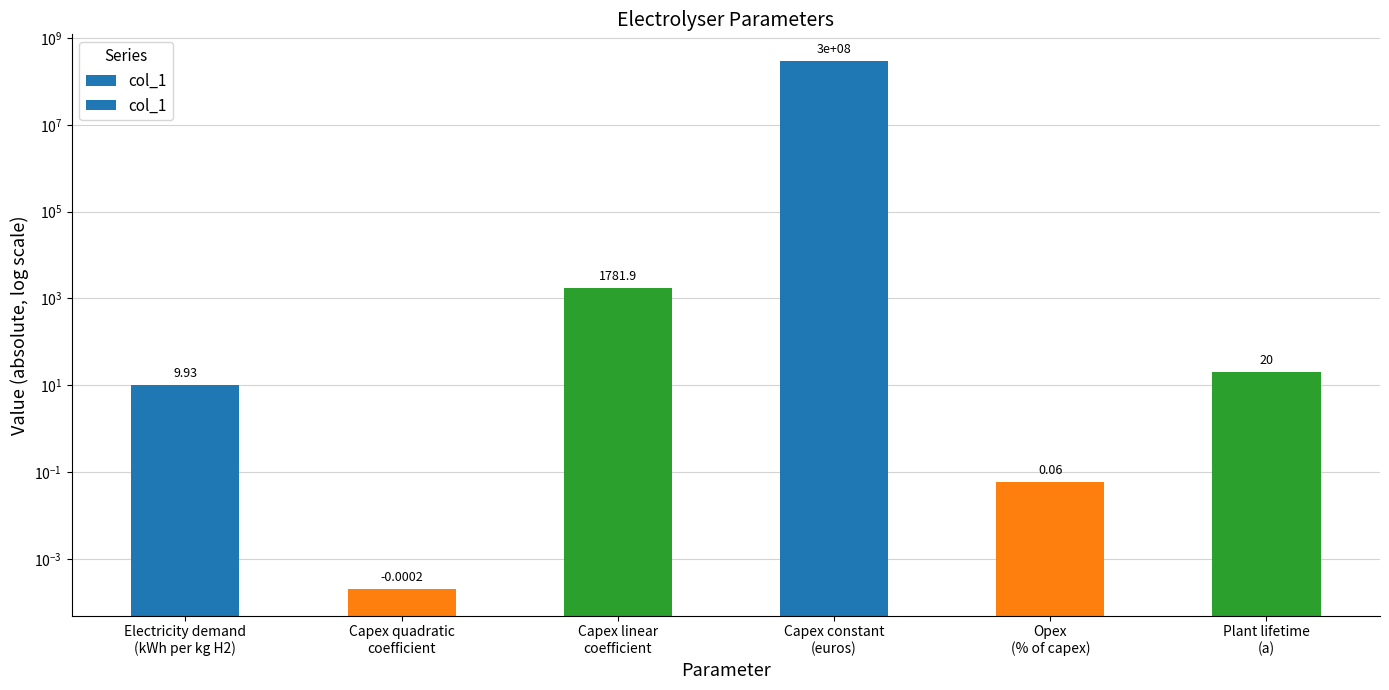

The value at Electricity demand
(kWh per kg H2) is 6.4. True or false?

False